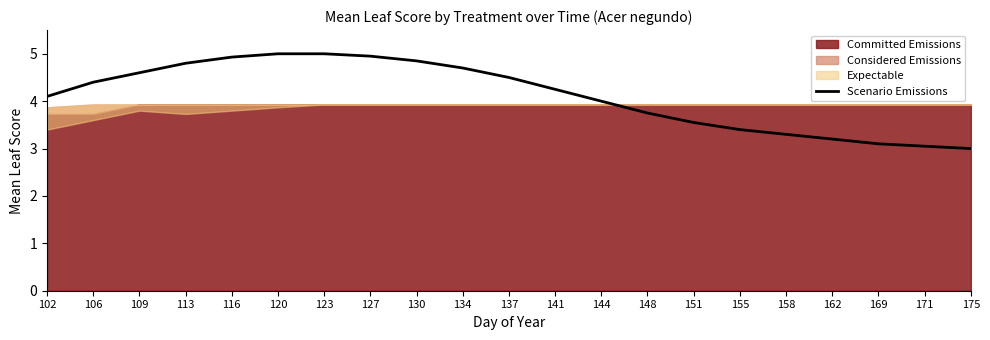

Rank the categories by value from highest to lowest.

120, 123, 127, 116, 130, 113, 134, 109, 137, 106, 141, 102, 144, 148, 151, 155, 158, 162, 169, 171, 175